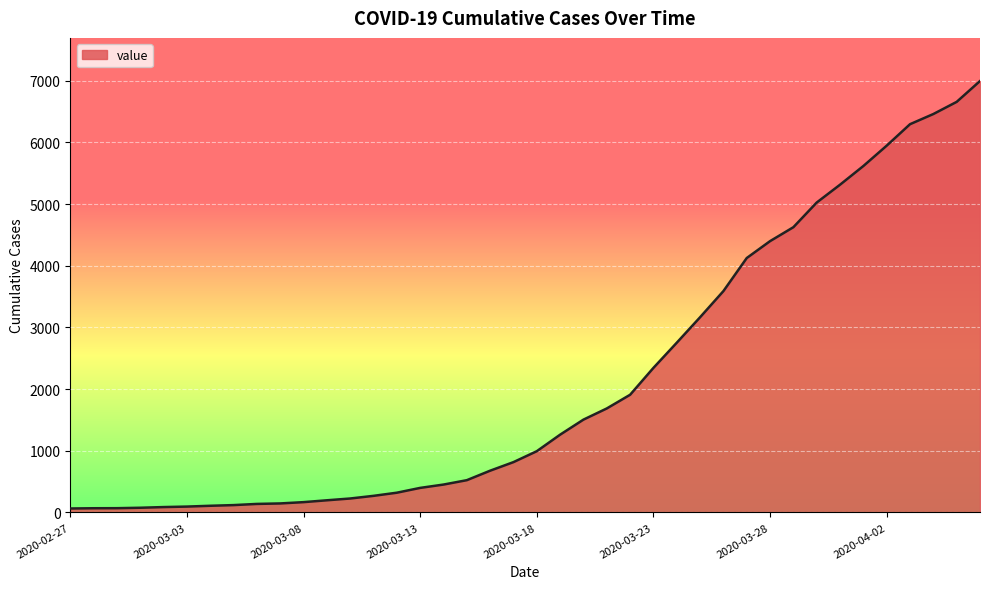

What is the greatest value displayed?

6995